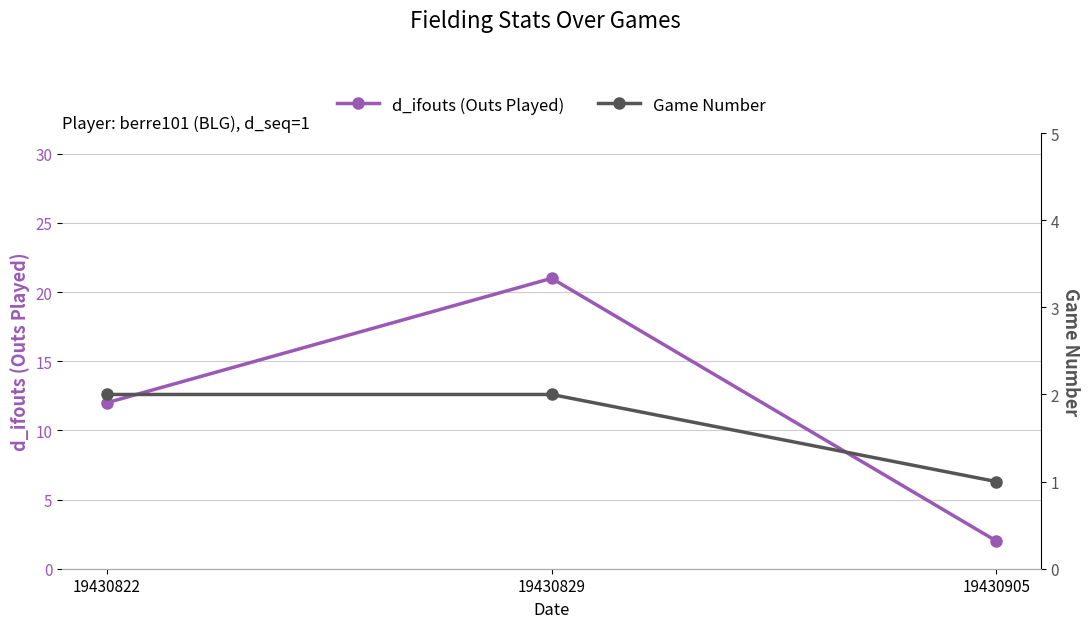

Reading left to right, what are all the values shown in this chart?

d_ifouts (Outs Played): 12	21	2
Game Number: 2	2	1